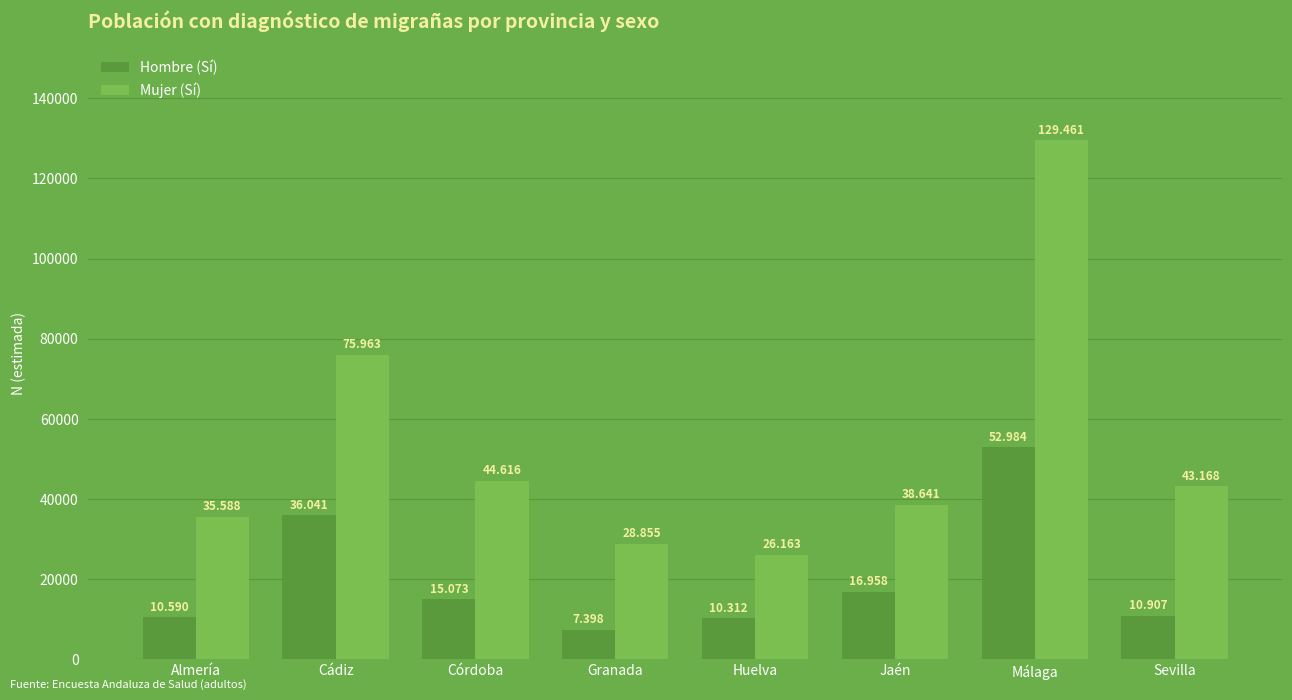

Are the bars horizontal?

No